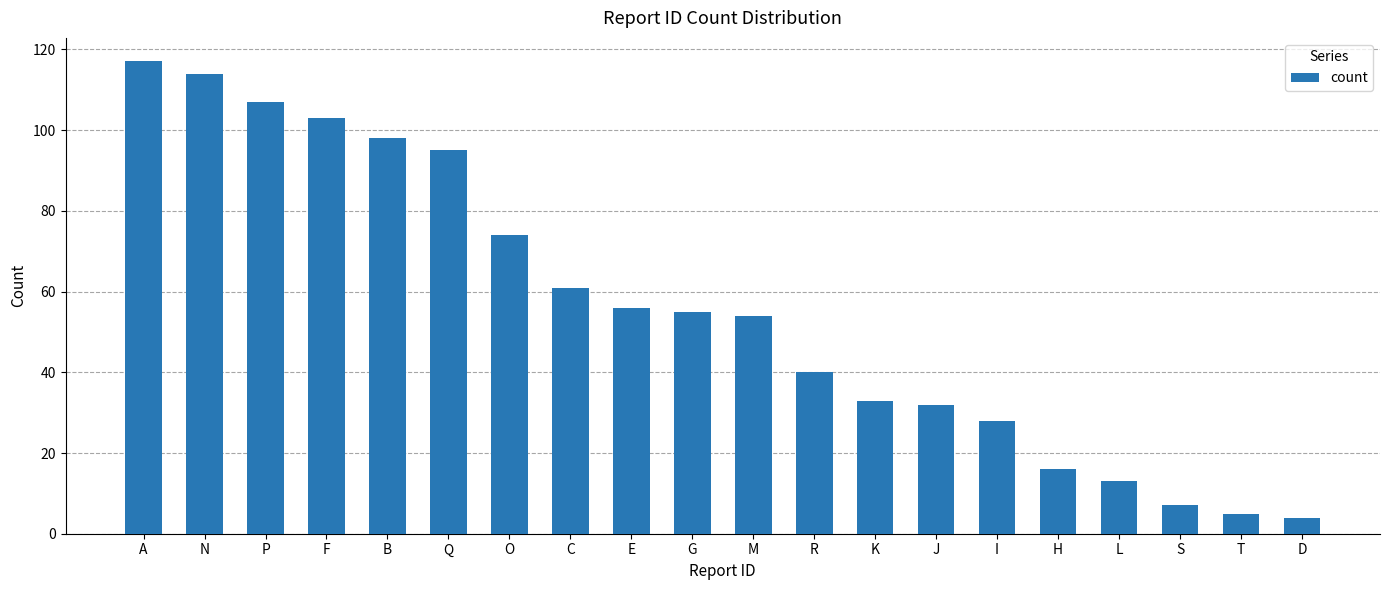

Count the number of data series in this chart.

1